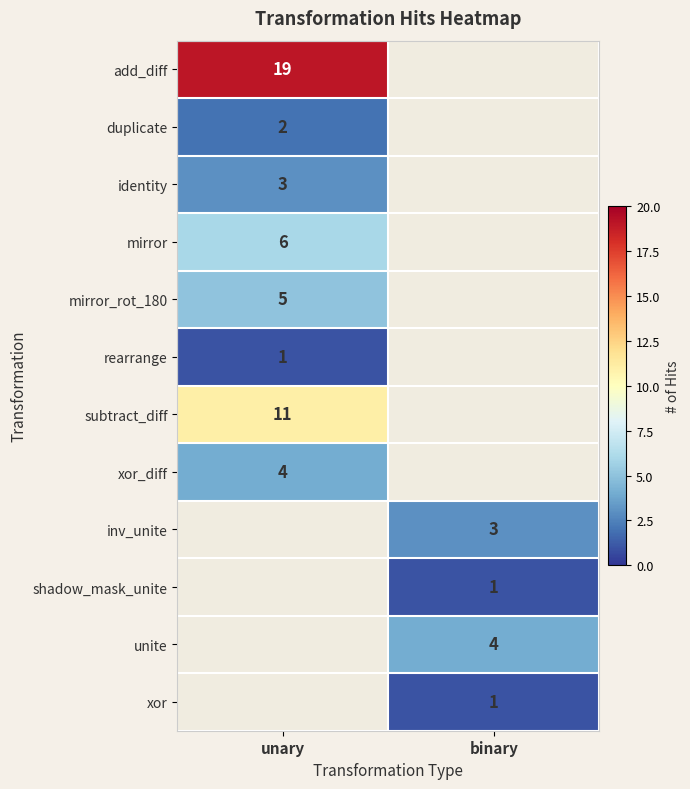

True or false: mirror has a value of 9 at unary.

False